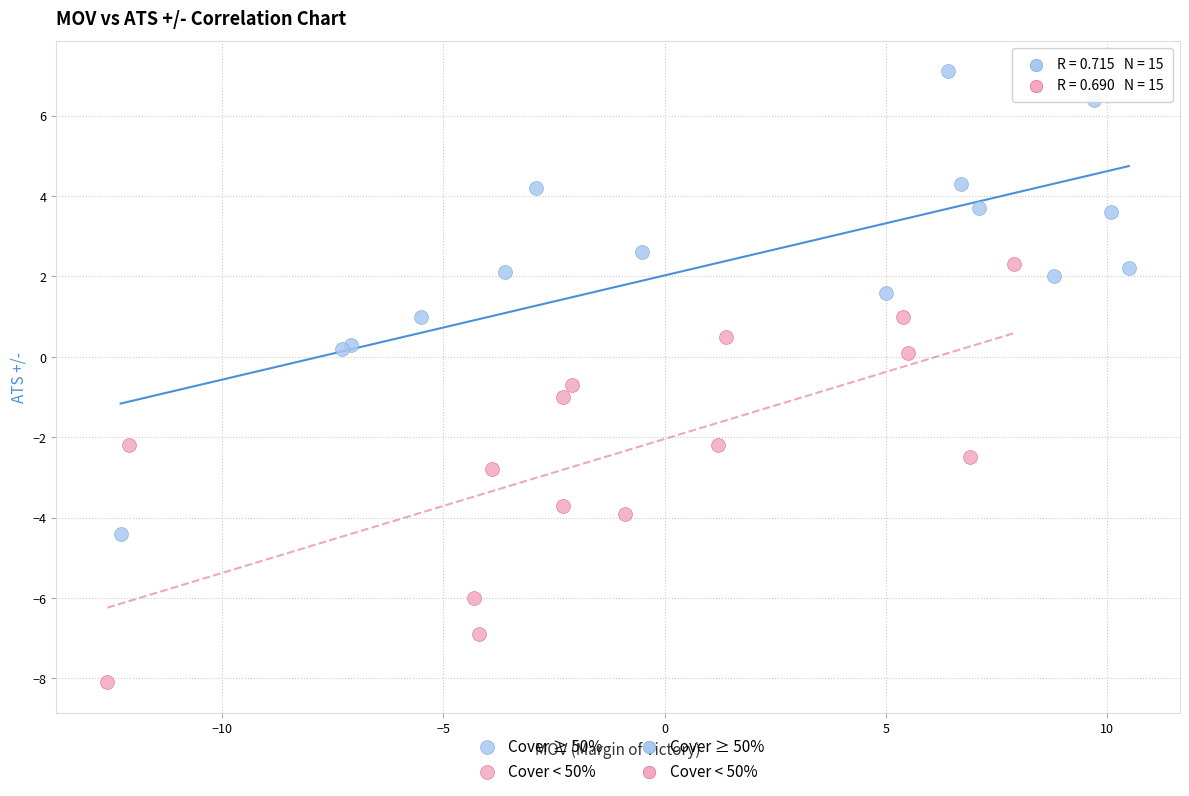

Which series has the widest spread of Y values?

Cover ≥ 50%